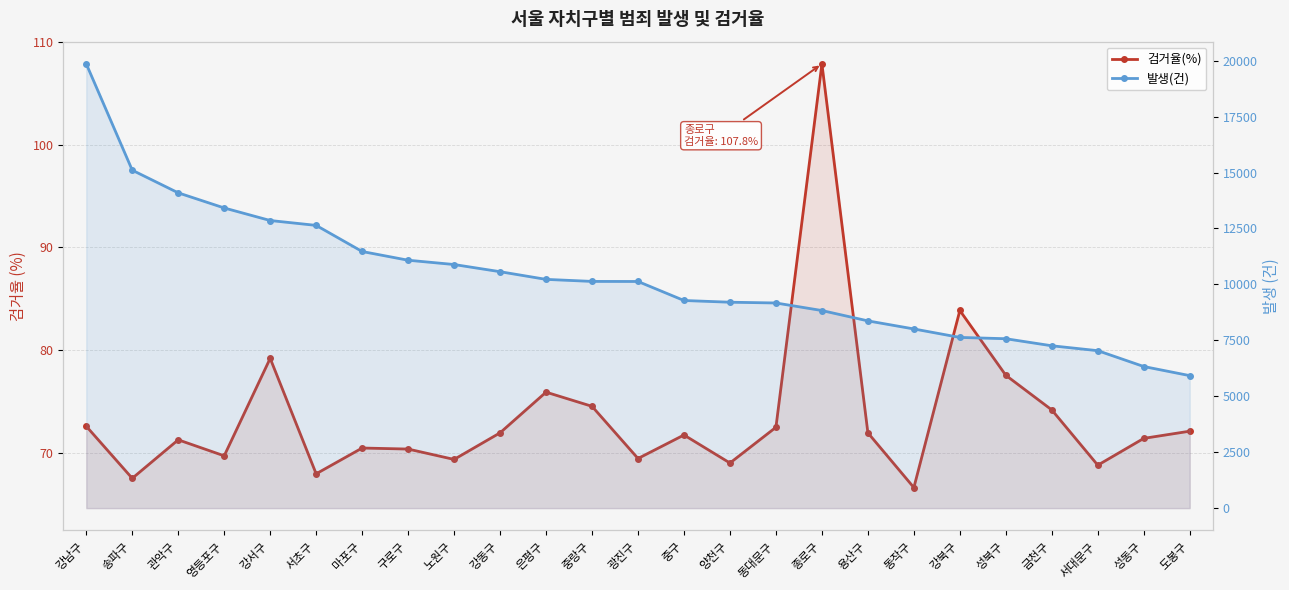

What is the difference between the highest and lowest values at 동작구?

7941.4